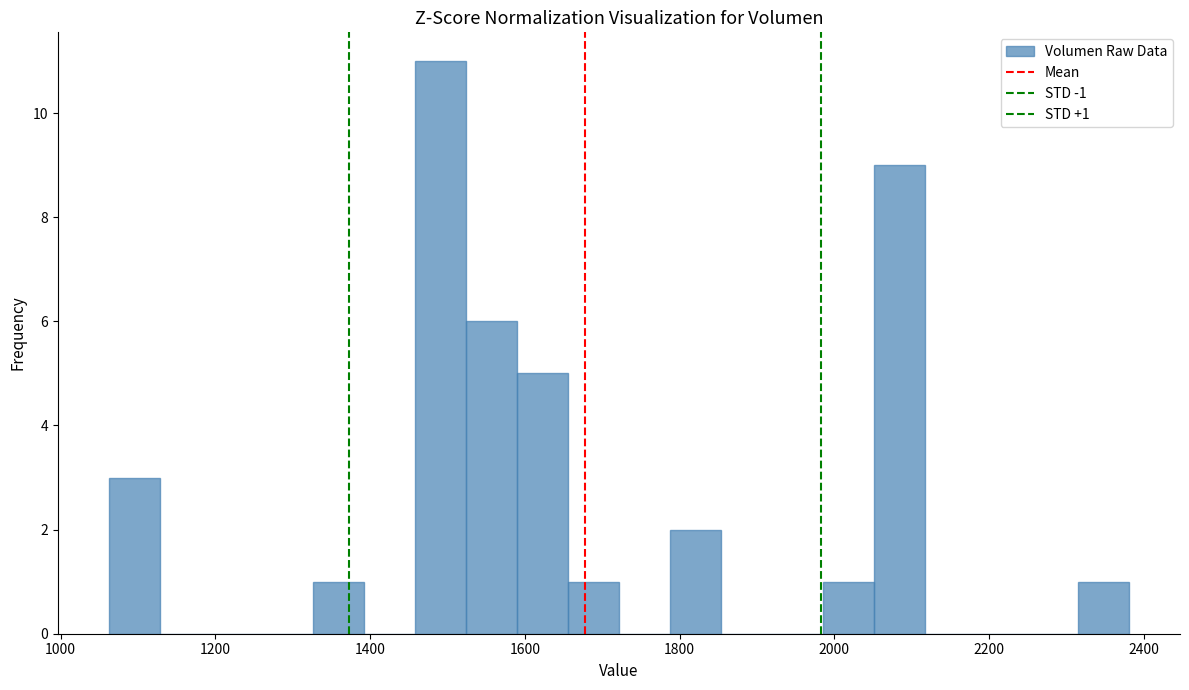

Read against the x-axis, roughly where is the centre of the tallest bar?

1500